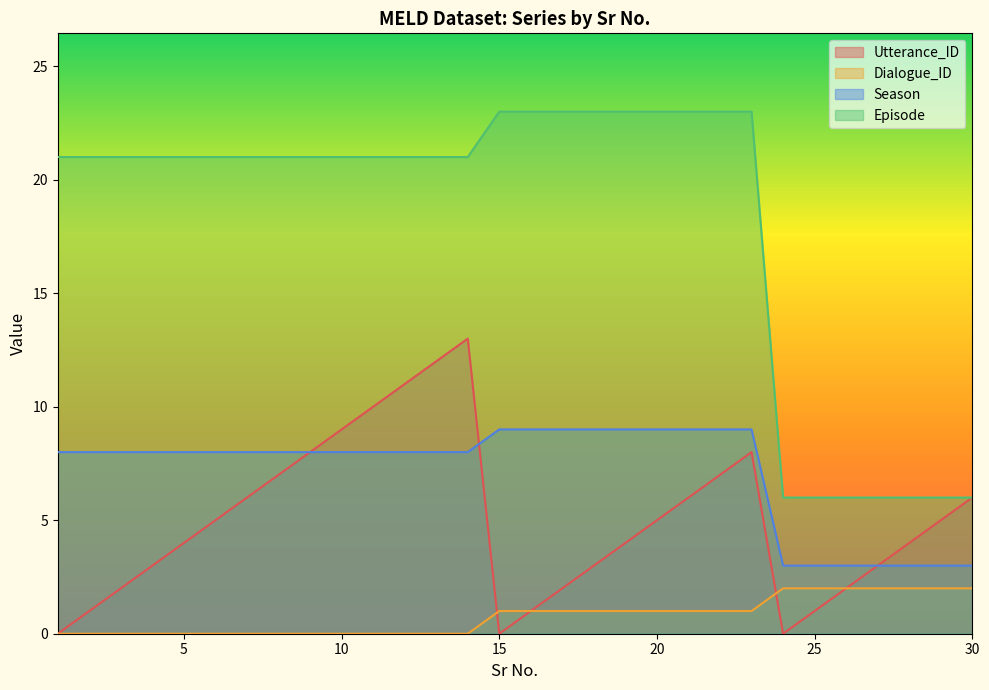

How many intersections are there between Season and Utterance_ID?

1